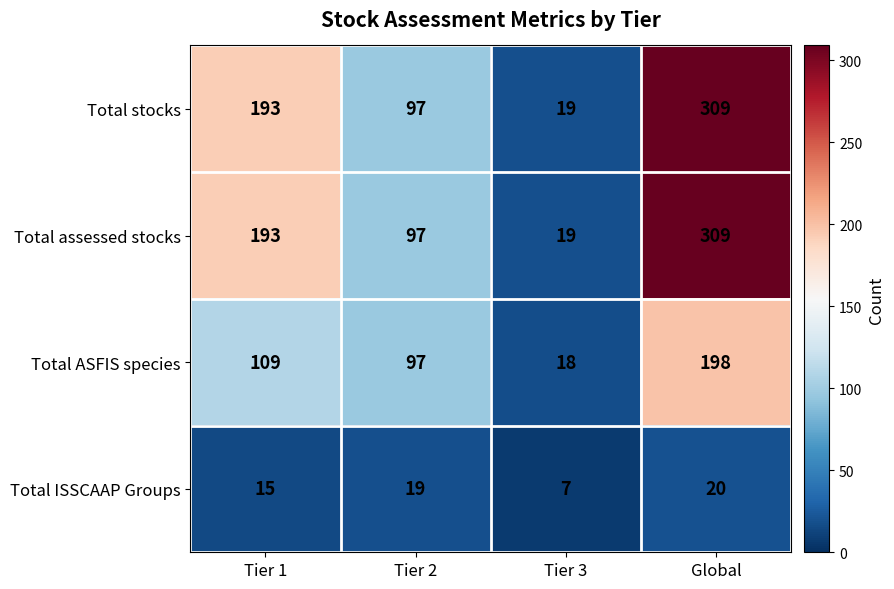

The Total stocks series shows 193 at Tier 1. True or false?

True